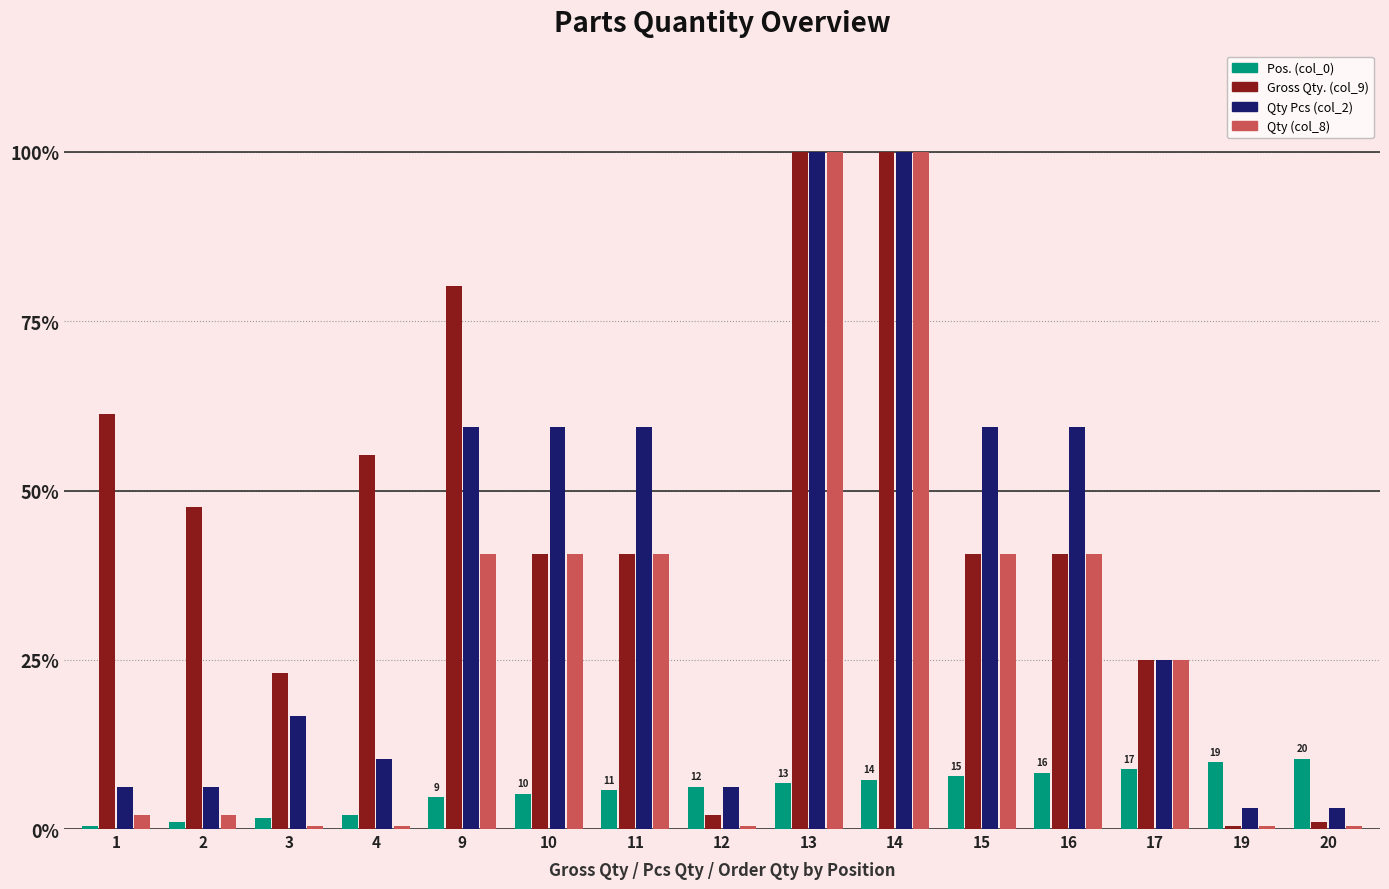

What is the highest value of the Qty (col_8) series?

100.0